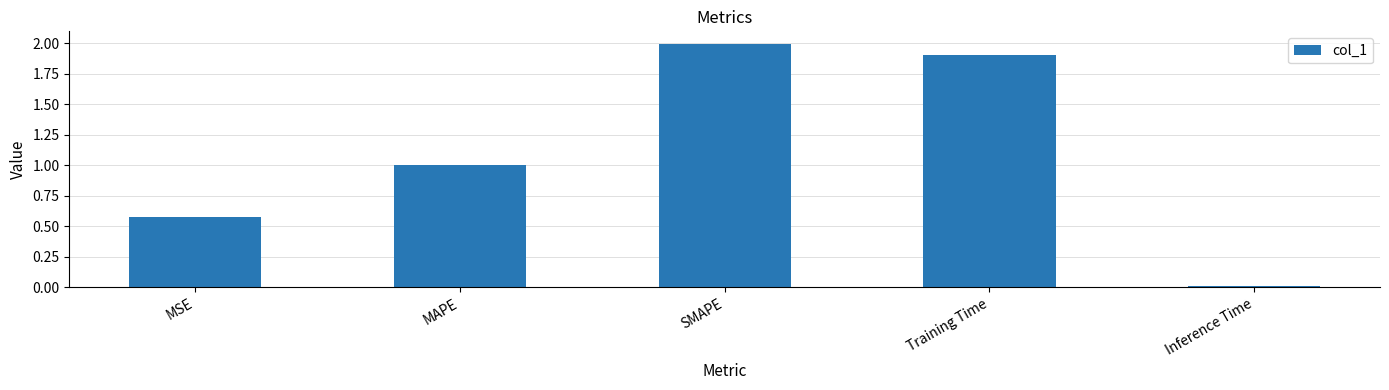

What is the label of the 4th bar from the right?

MAPE